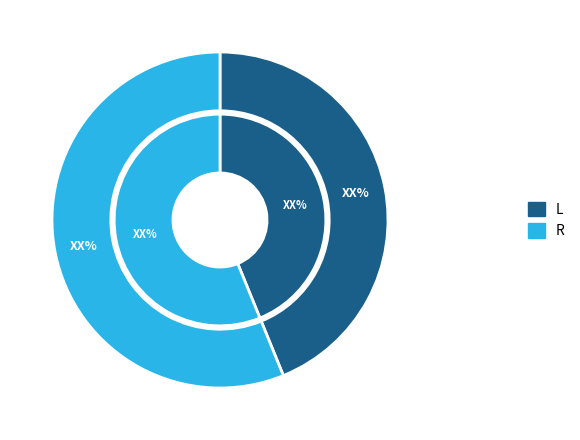

Is it true that L is 31% of the pie?

False